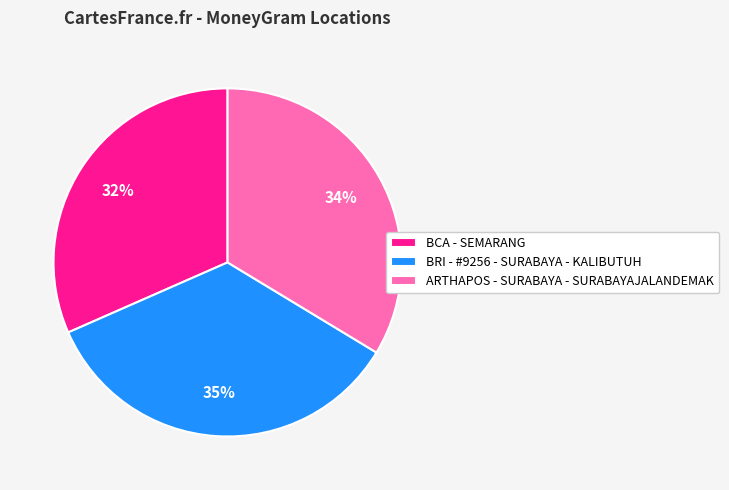

To the nearest percent, what is the difference between the largest and smallest slice percentages?

3%